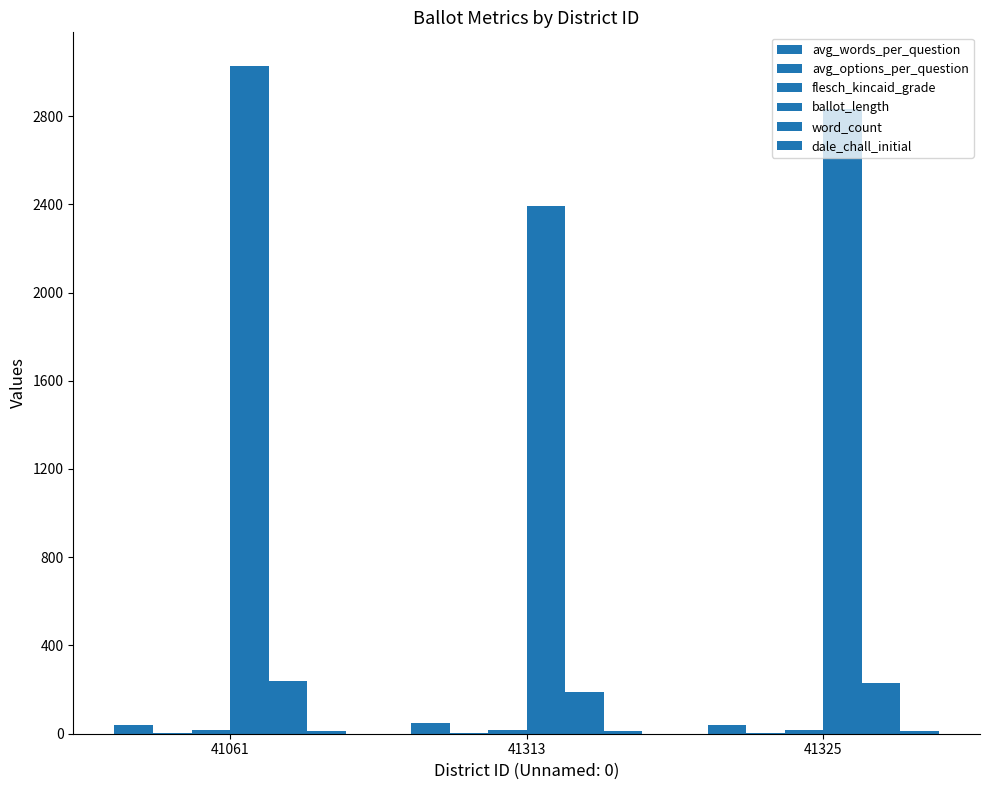

List the series in order of their peak value, highest first.

ballot_length, word_count, avg_words_per_question, flesch_kincaid_grade, dale_chall_initial, avg_options_per_question